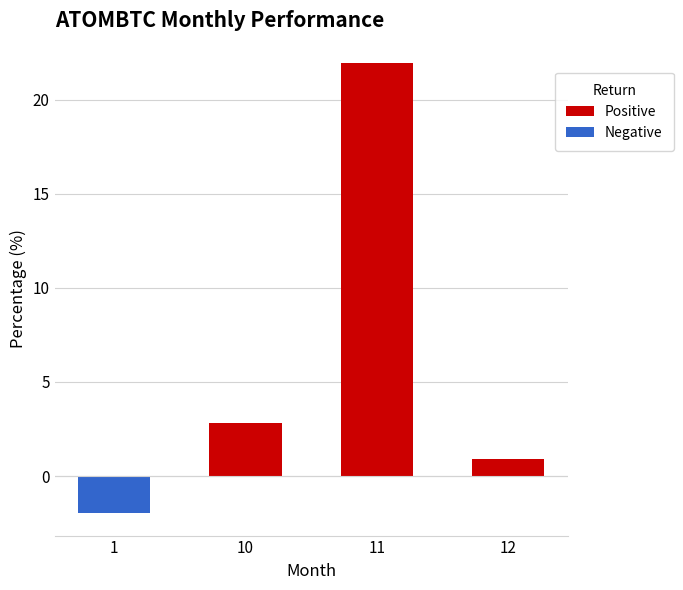

How many values exceed 2?

2